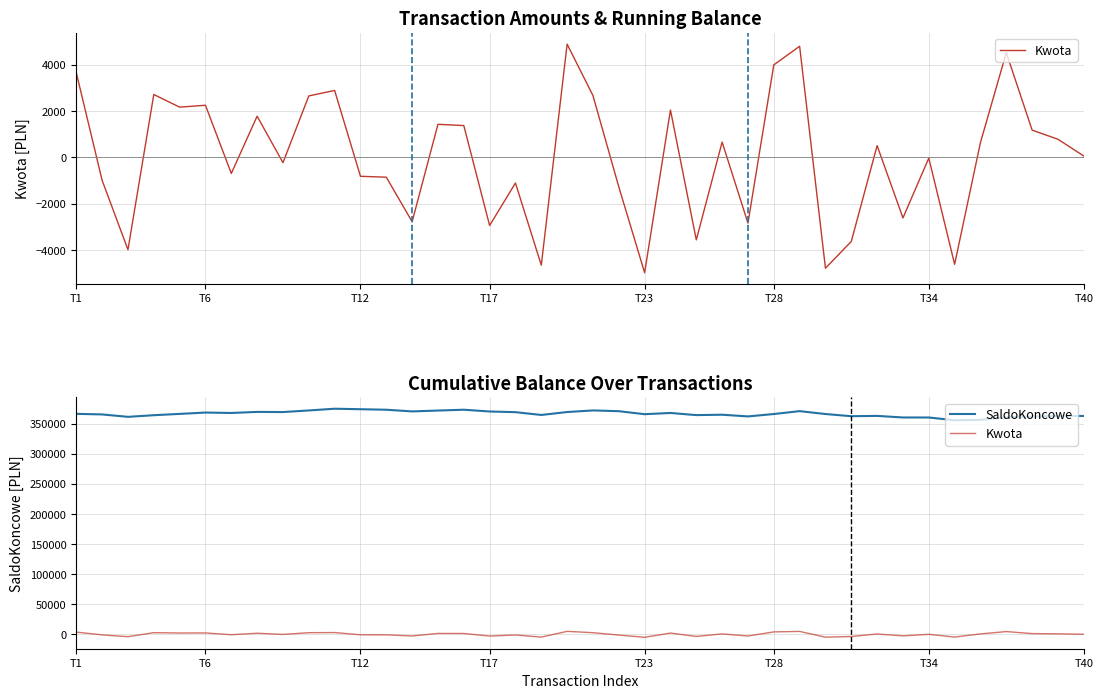

True or false: SaldoKoncowe and Kwota cross at least once.

False